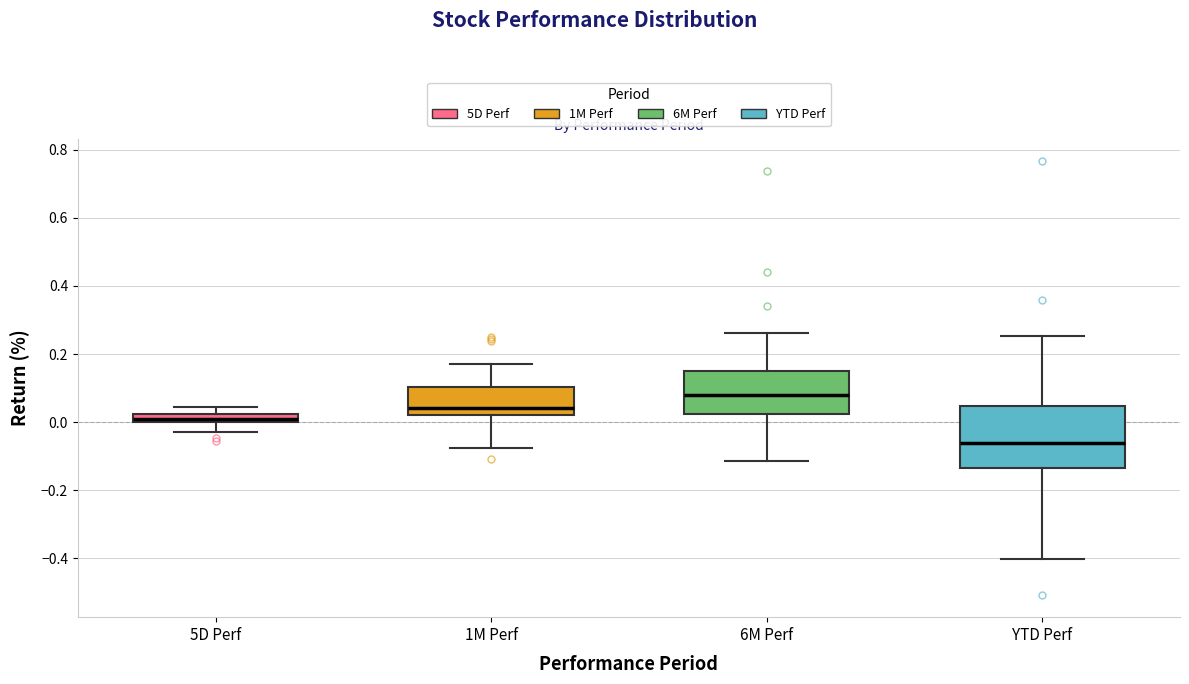

Where does the median line of the box for YTD Perf sit on the y-axis? The values are not printed on the chart, so give them approximately, as read against the axis.

-0.06